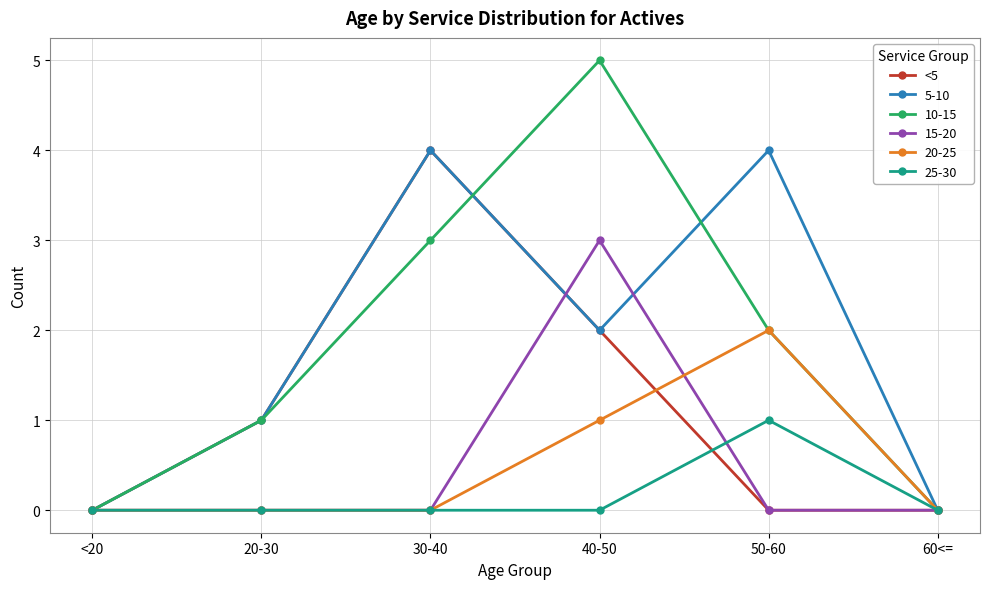

What is the difference between the highest and lowest values at 50-60?

4